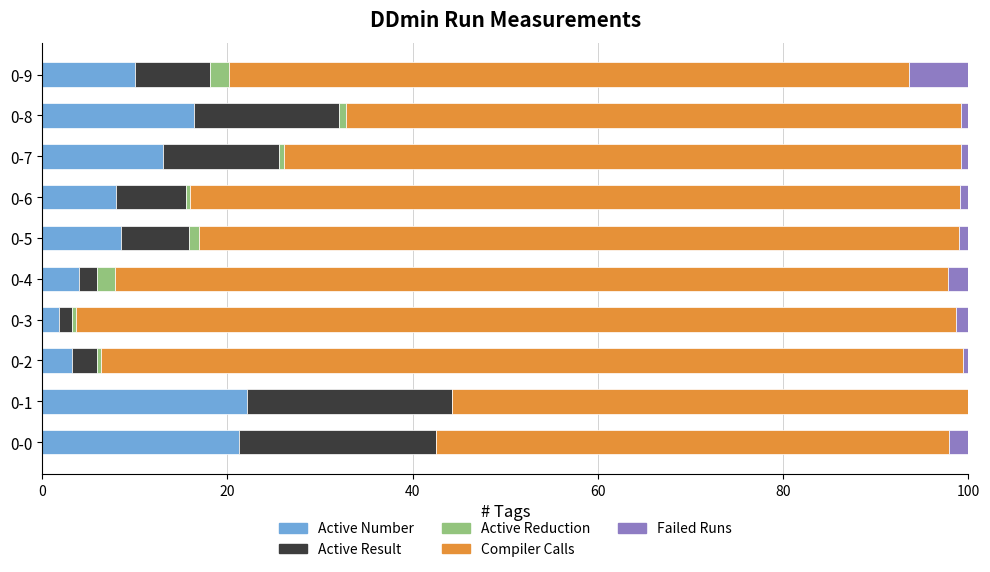

What is the sum of the Active Number values at 0-1 and 0-9?

32.2